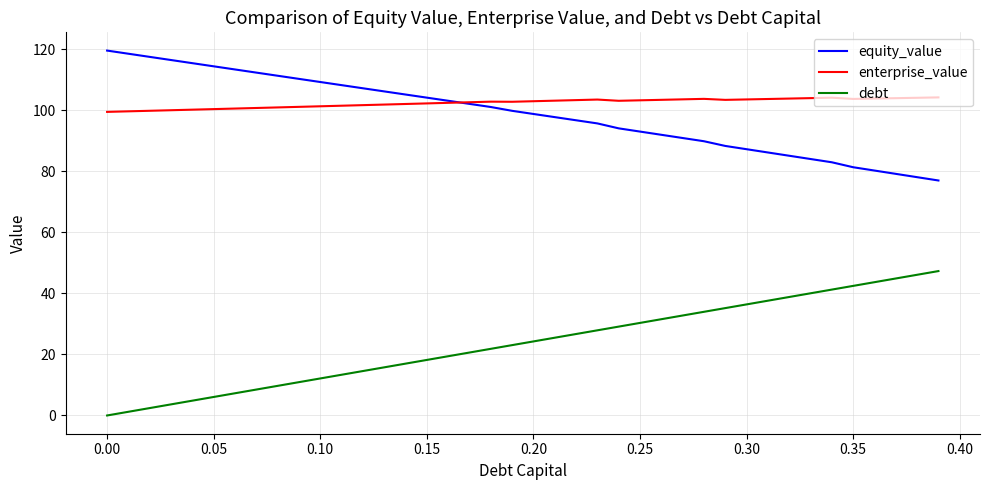

In enterprise_value, how many points are lower than both neighbors (excluding endpoints)?

4